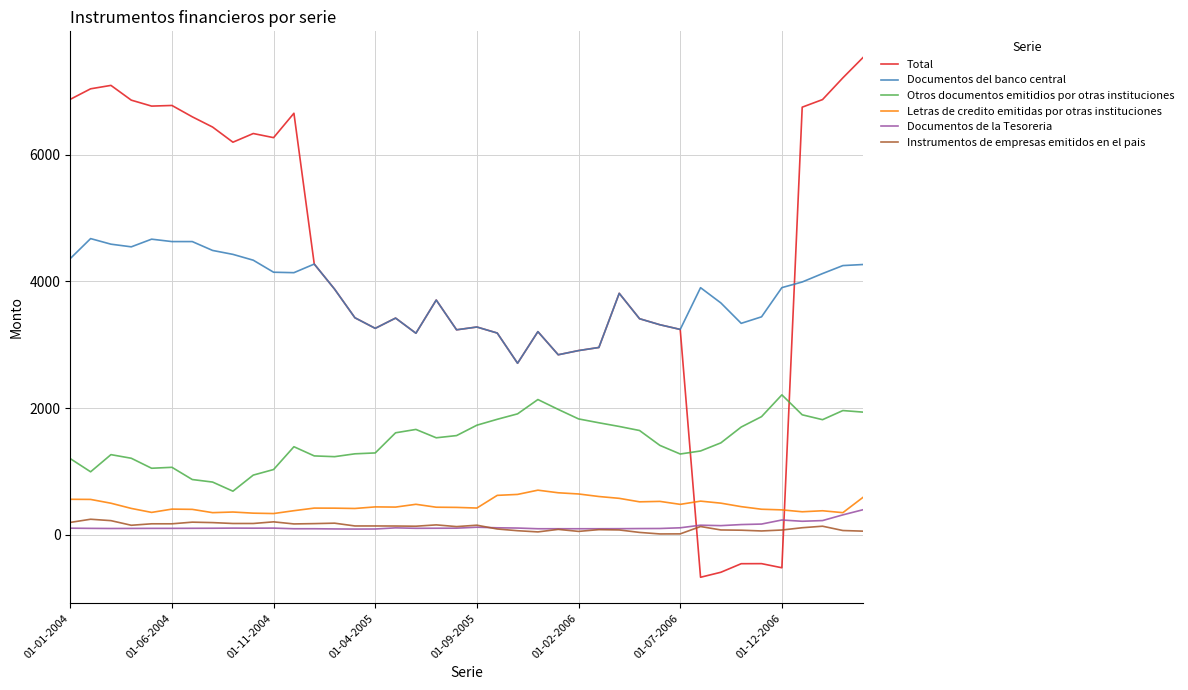

Which series has the largest total across all categories?

Total